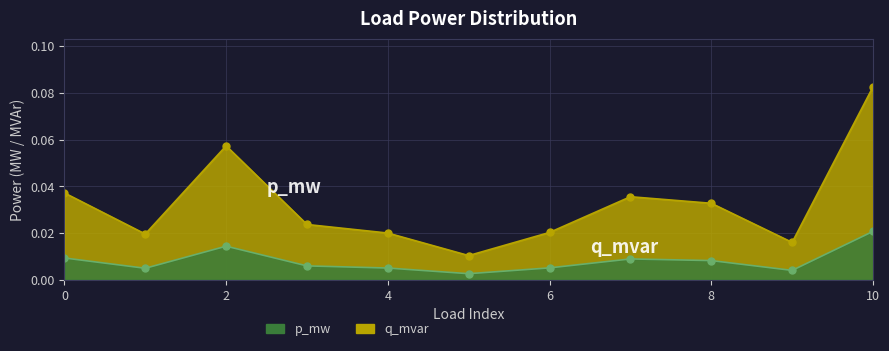

Which category has the highest value across all series?

10